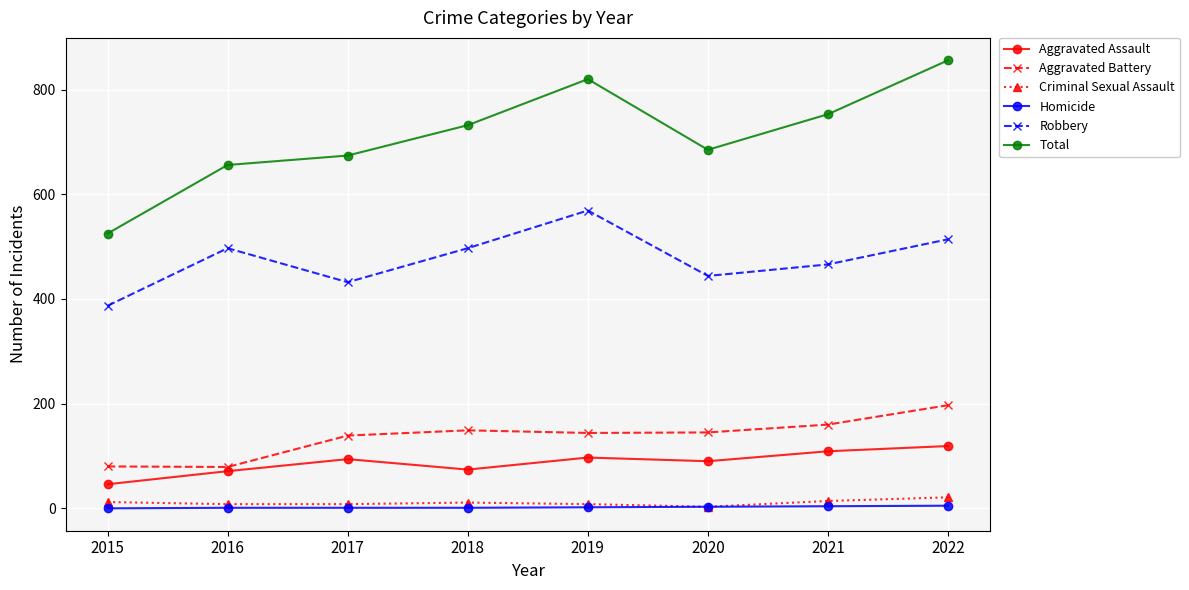

What is the total value across all series at 2018?

1464